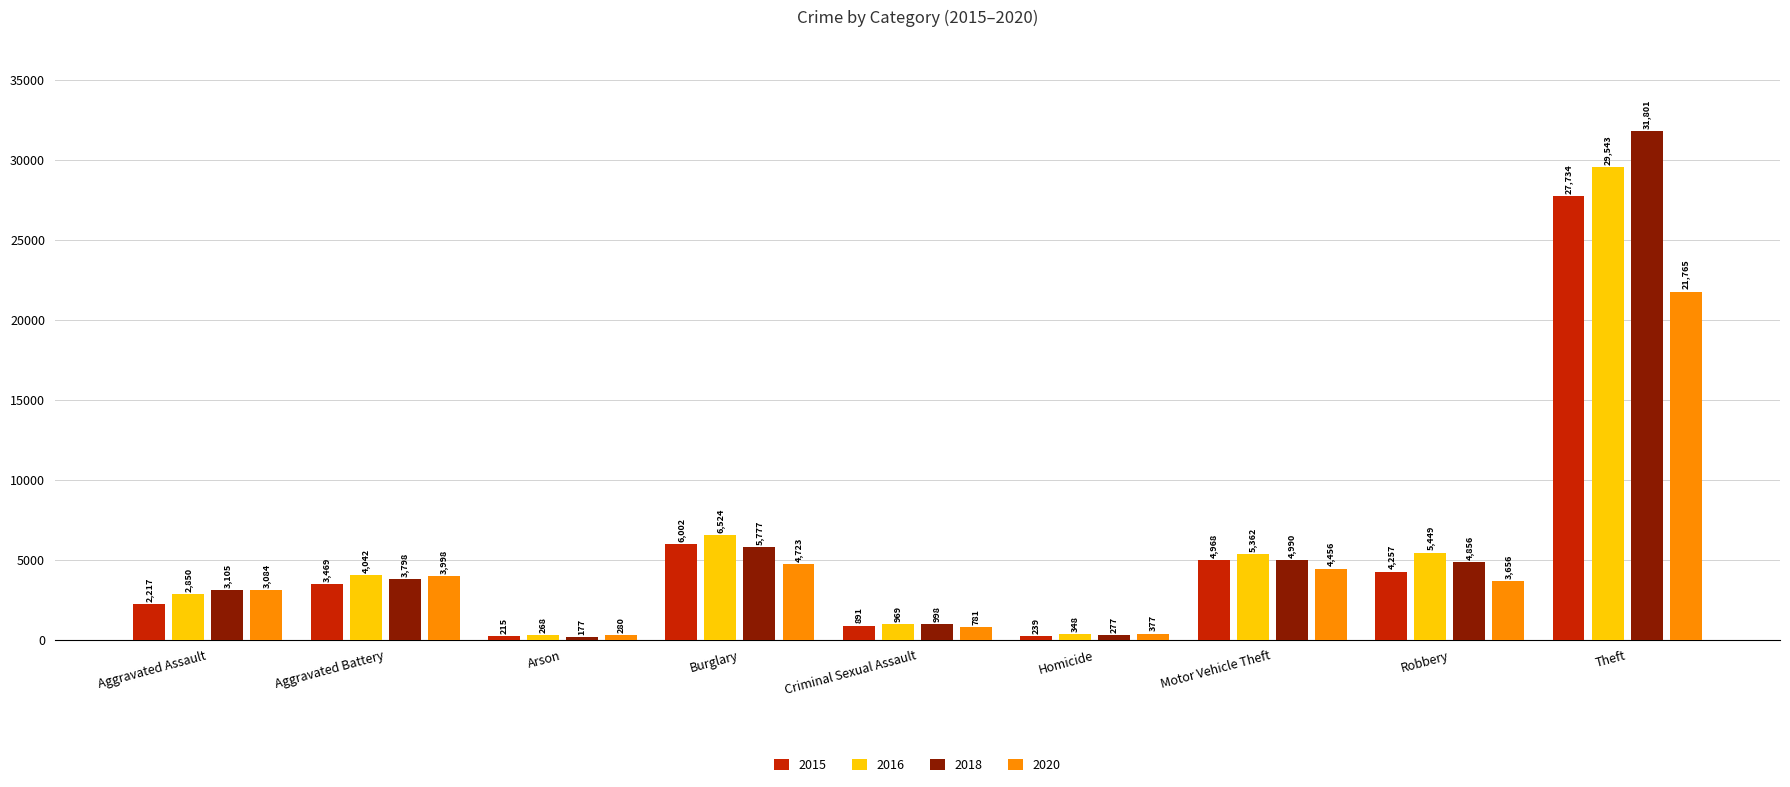

What is the spread (max minus min) of values at Aggravated Battery?

573